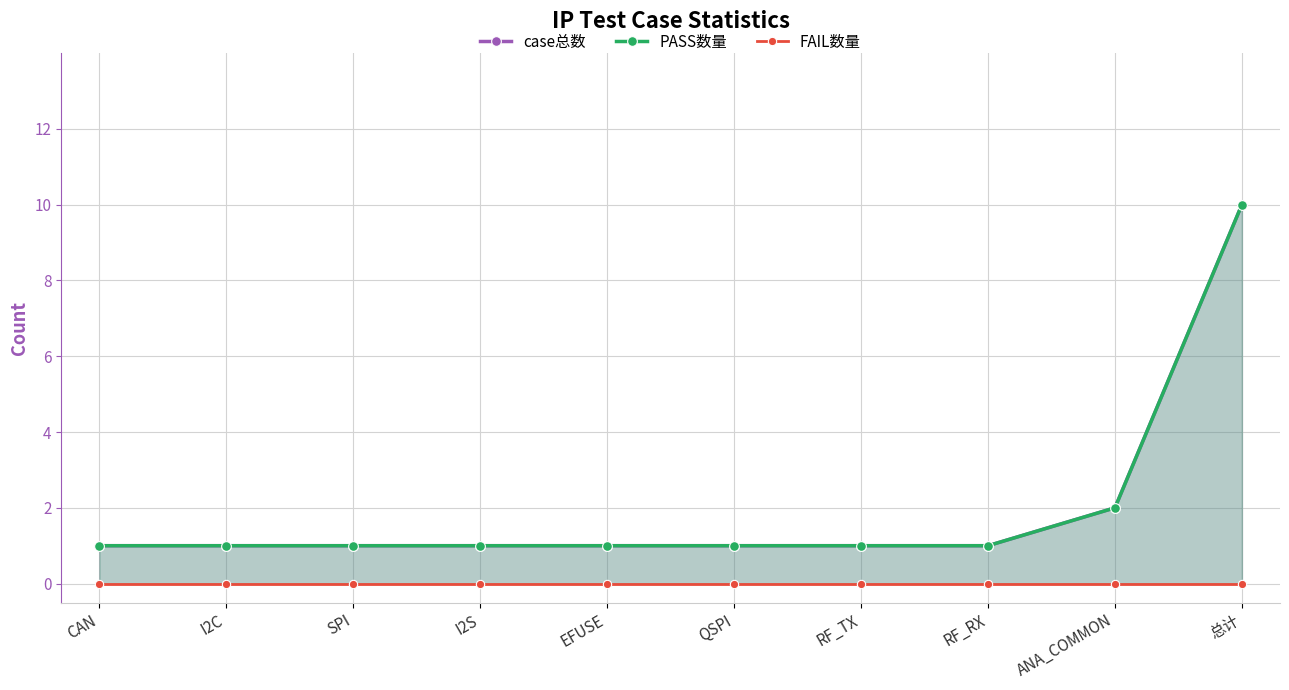

What is the label of the 6th point from the left?

QSPI